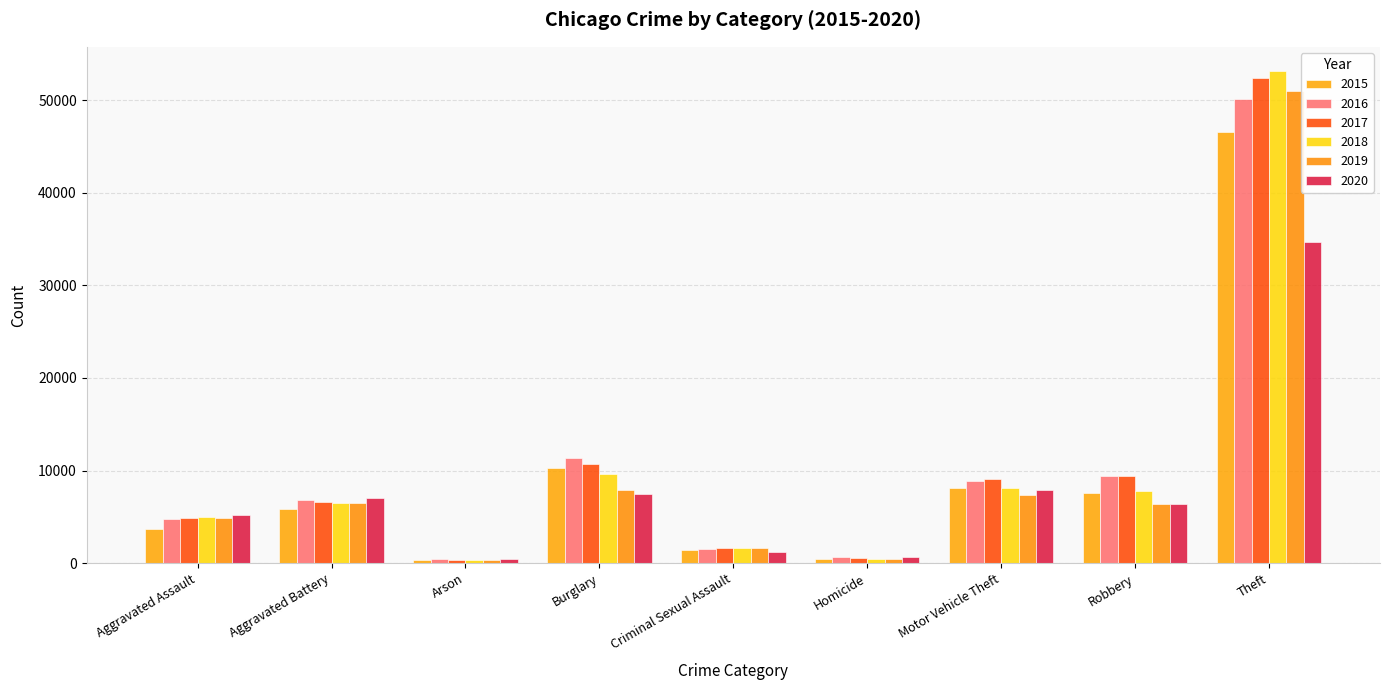

Is the value of 2018 at Theft greater than the value of 2020 at Theft?

Yes